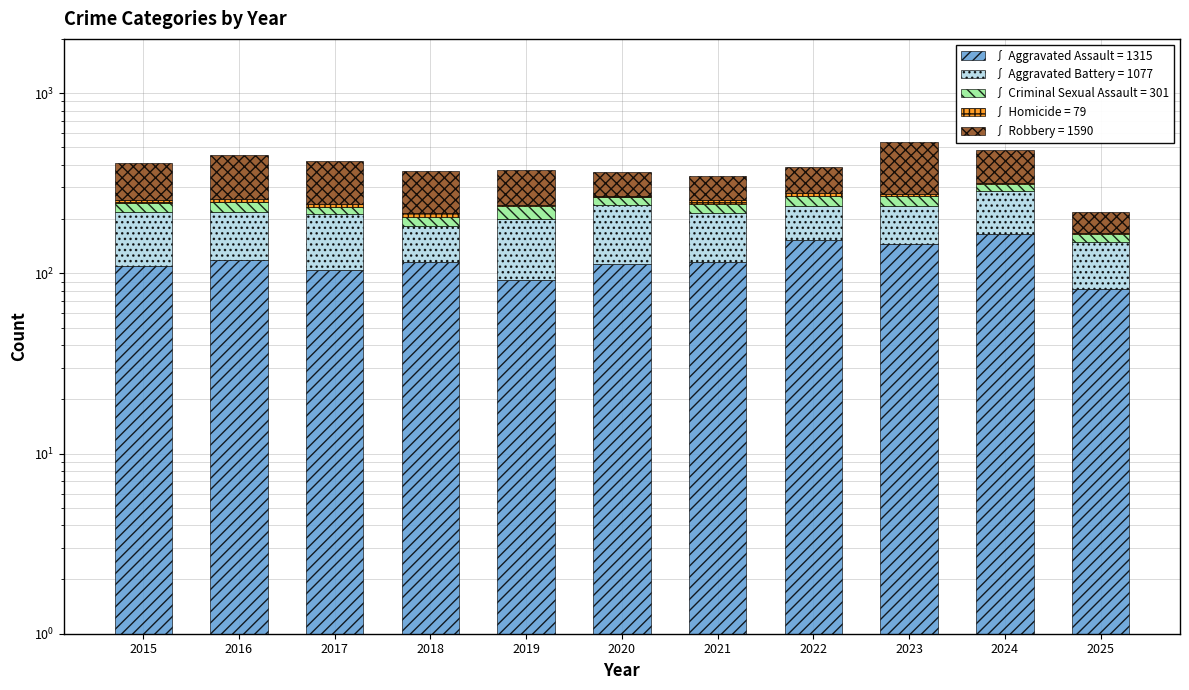

The value of Aggravated Assault at 2017 is 105. True or false?

True